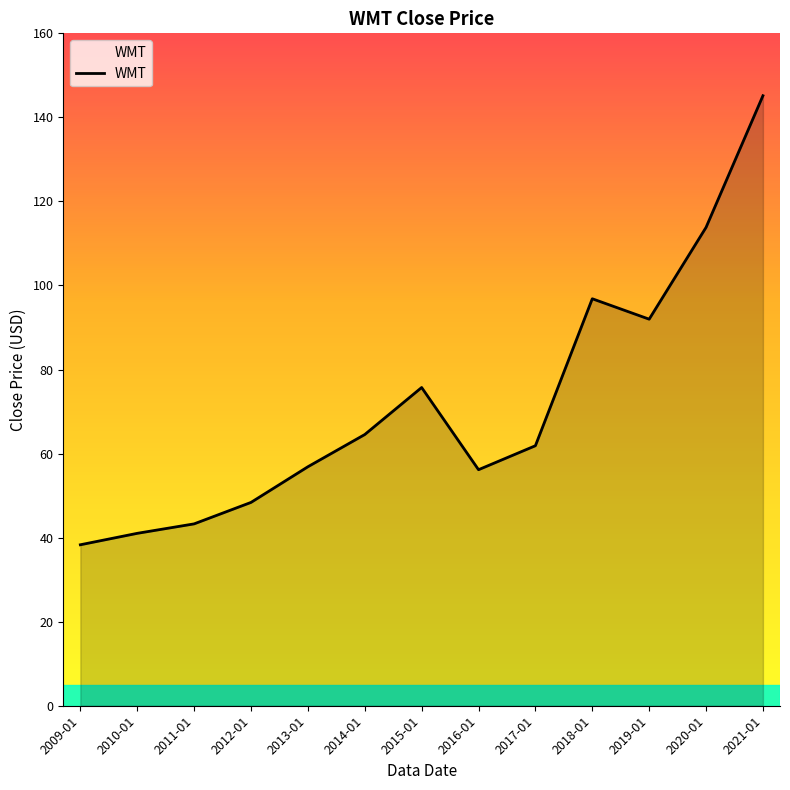

Reading left to right, what are all the values shown in this chart?

2009-01=38.3	2010-01=41.0	2011-01=43.3	2012-01=48.4	2013-01=56.9	2014-01=64.5	2015-01=75.7	2016-01=56.2	2017-01=61.9	2018-01=96.8	2019-01=92.0	2020-01=113.8	2021-01=145.2